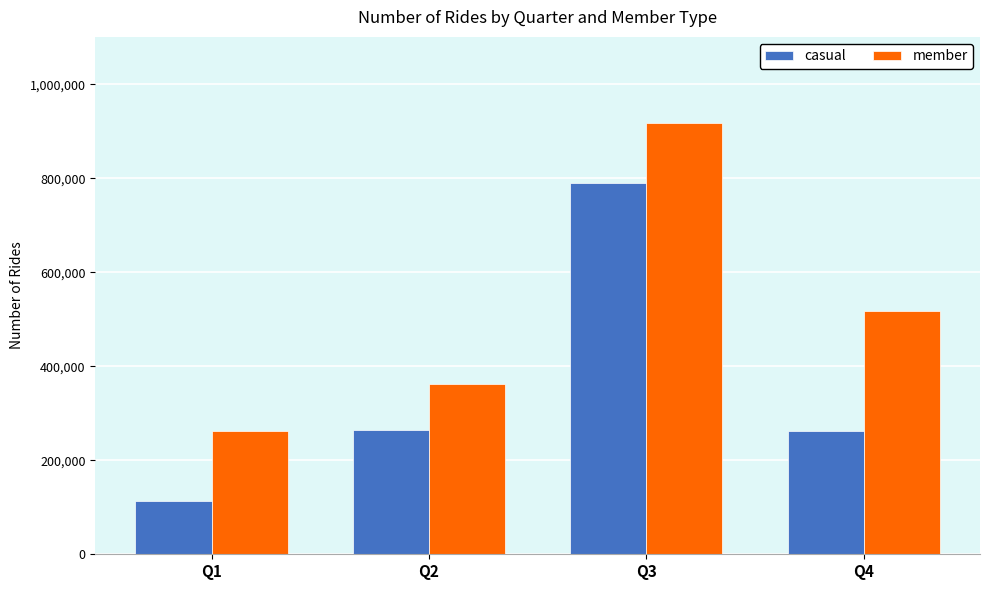

Rank the series by their maximum value, from lowest to highest.

casual, member